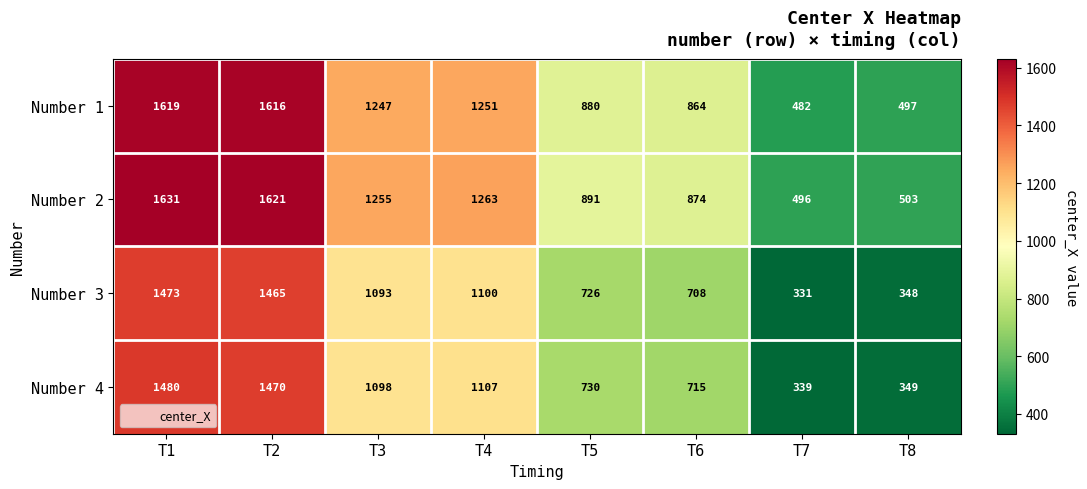

The value of Number 2 at T2 is 1621. True or false?

True